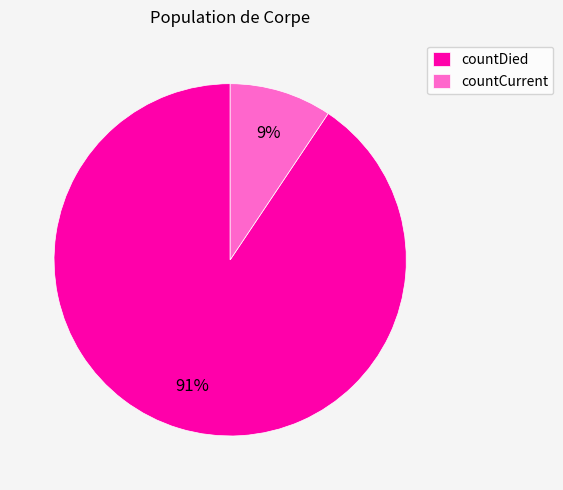

To the nearest percent, what is the average slice percentage?

50%